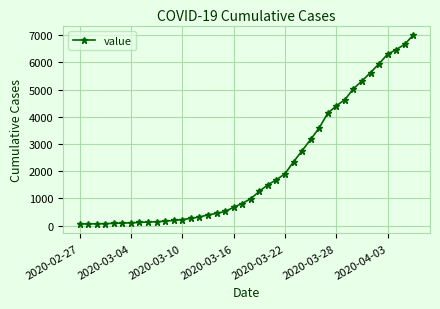

What is the maximum value shown in the chart?

7003